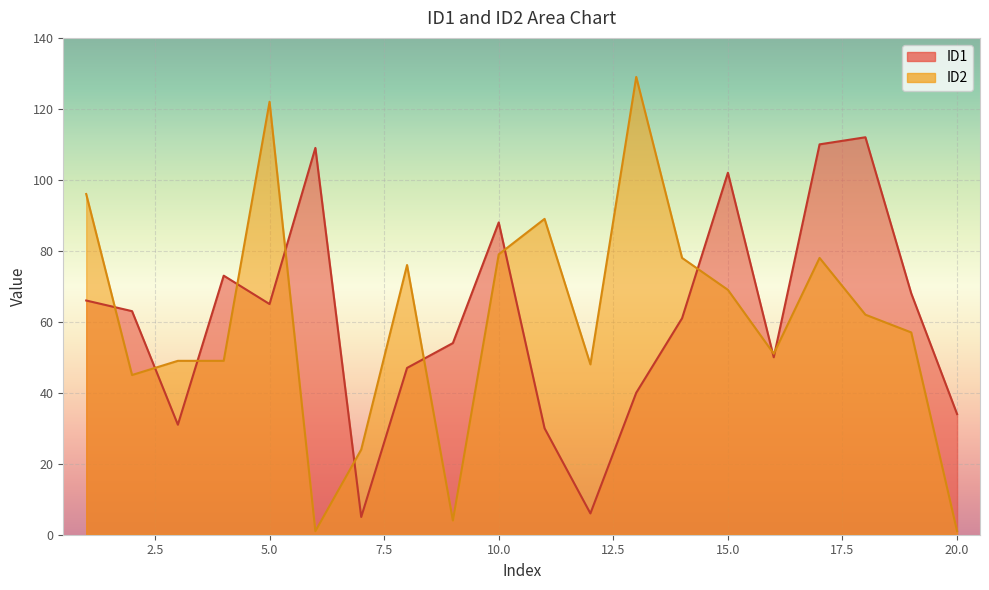

What is the difference between the second highest and second lowest values in the ID2 series?

121